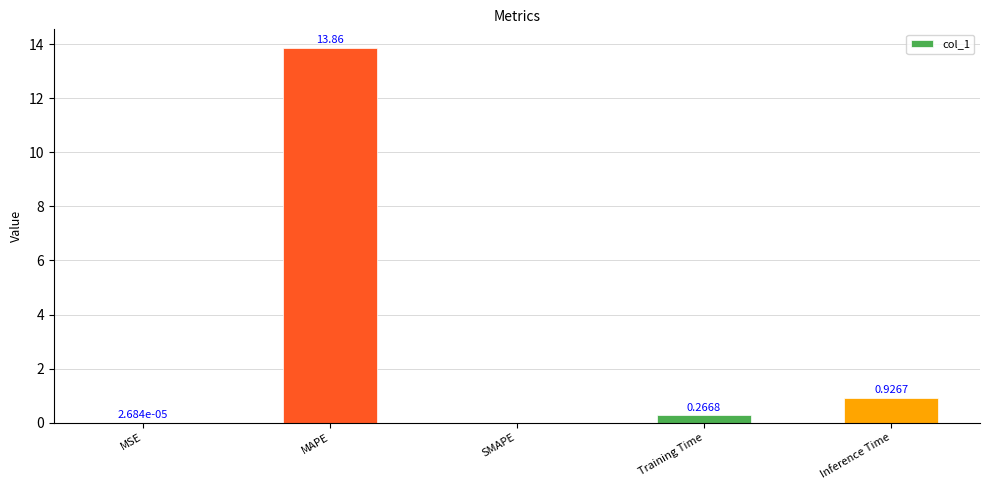

Are the bars horizontal?

No